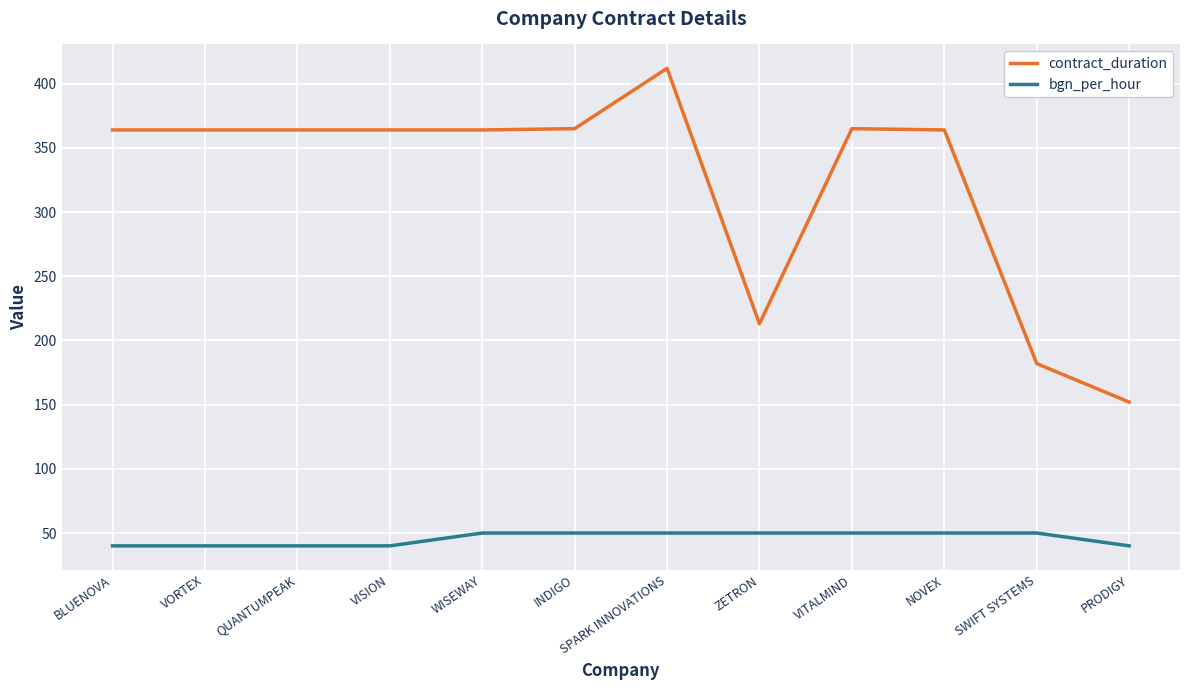

What position from the left is NOVEX?

10